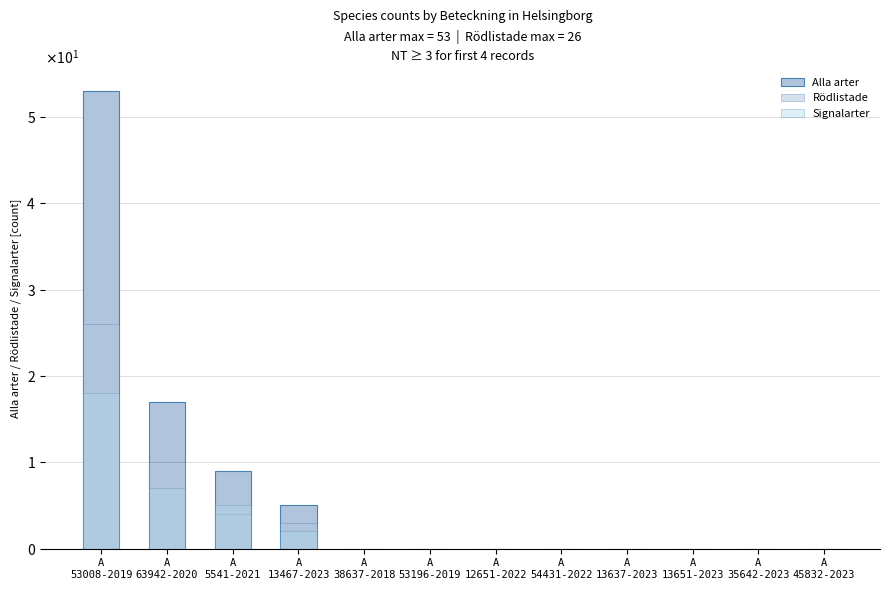

Which category has the highest value in the Rödlistade series?

A
53008-2019